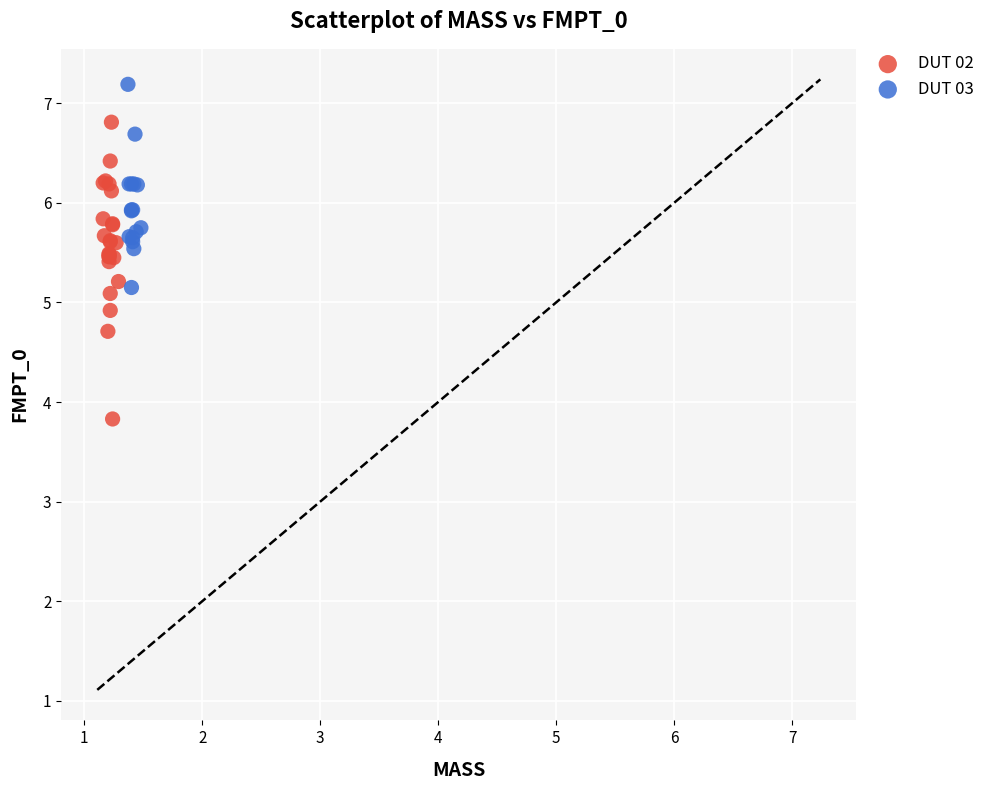

Which series reaches the maximum Y coordinate?

DUT 03